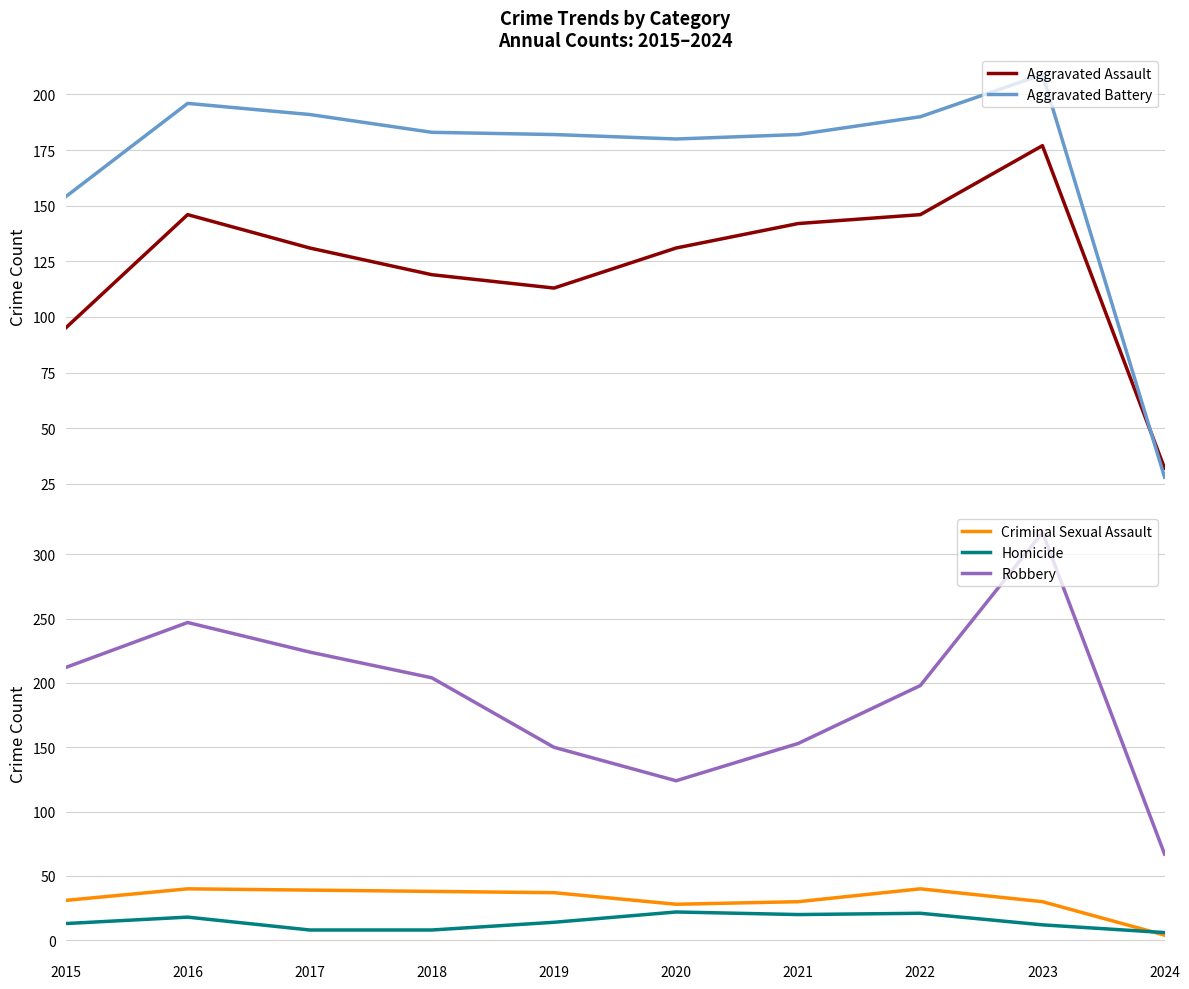

How many data points in Aggravated Battery are above 183?

4